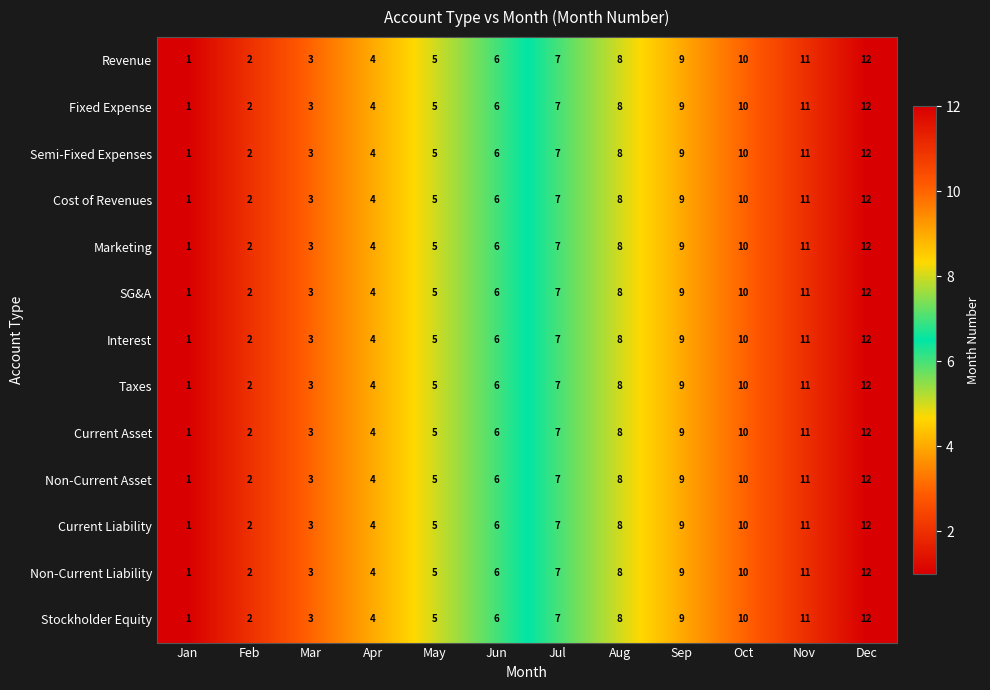

What is the sum of the Semi-Fixed Expenses values at Aug and Jun?

14